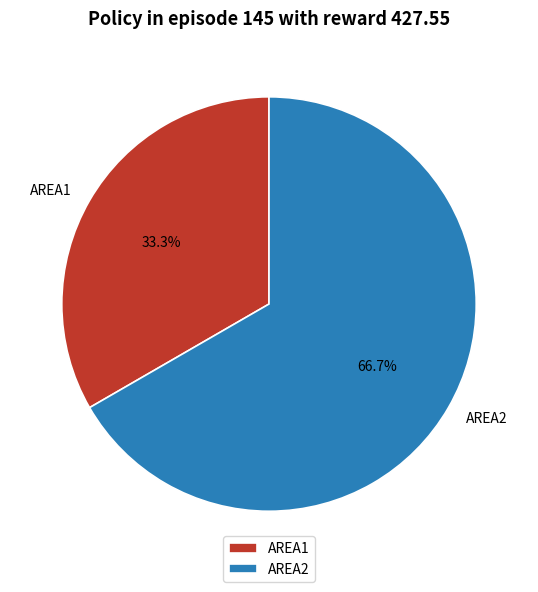

The AREA1 slice represents 47% of the pie. True or false?

False